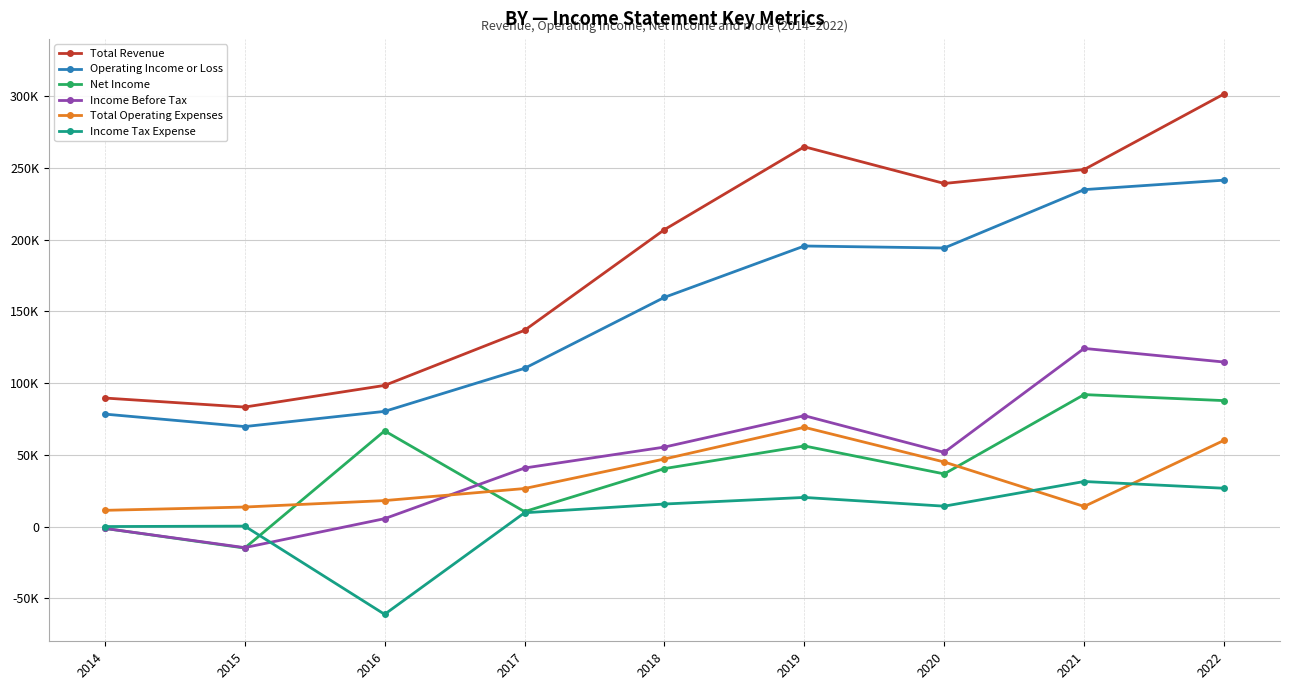

What is the maximum value for Total Revenue?

301600